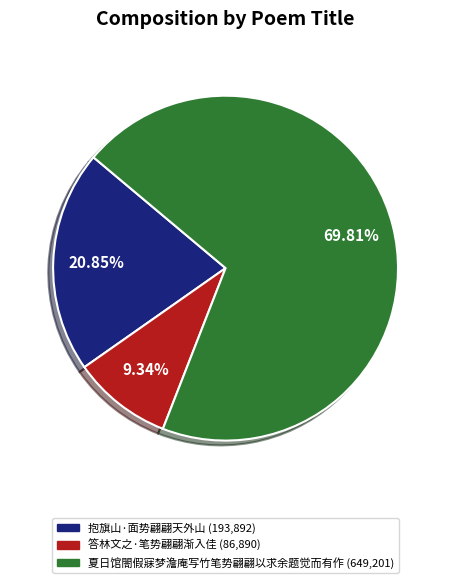

The 夏日馆閤假寐梦澹庵写竹笔势翩翩以求余题觉而有作 slice represents 85% of the pie. True or false?

False